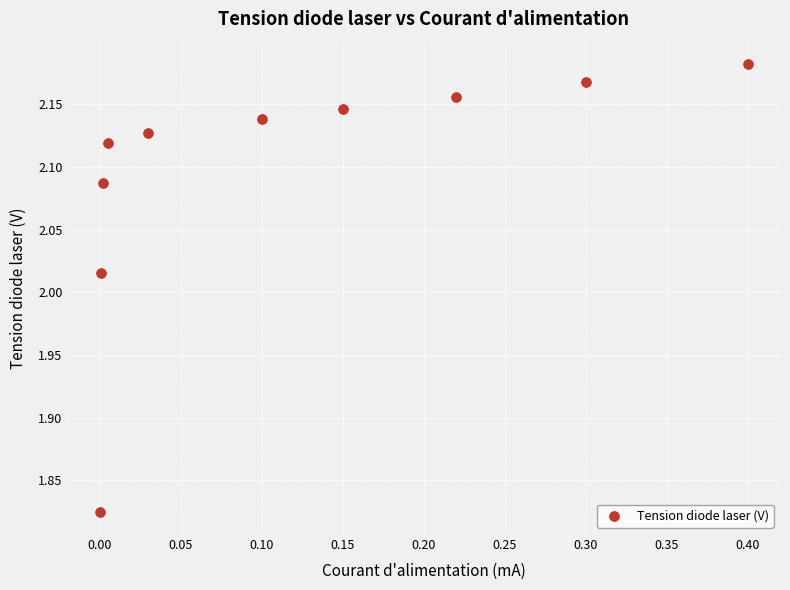

What is the range of Y values (max minus min)?

0.4